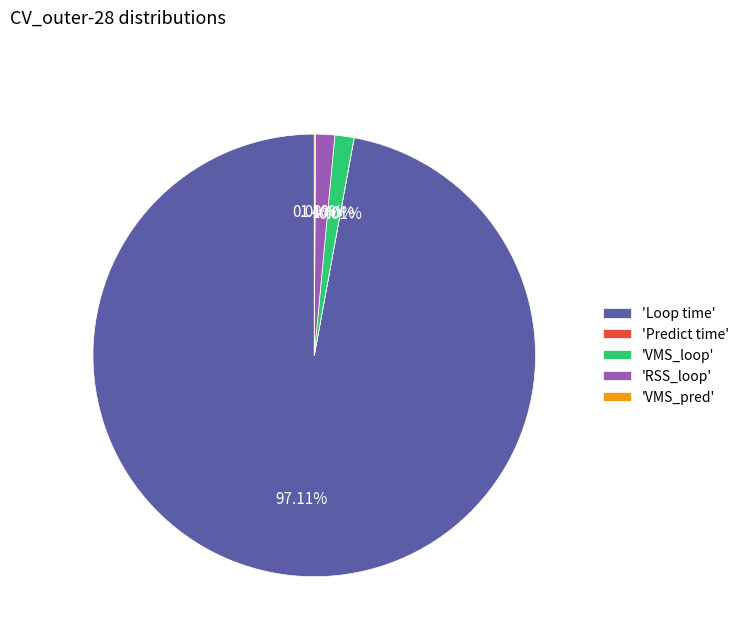

Which category accounts for the majority?

'Loop time'